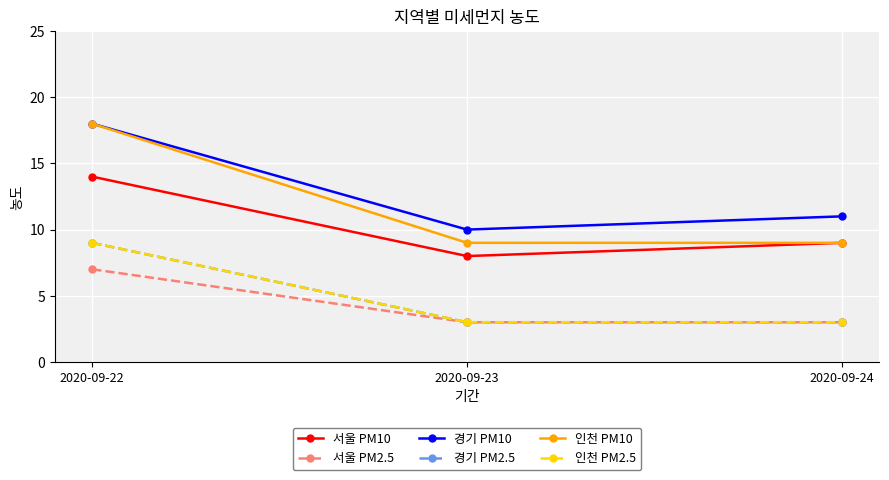

Does the chart have visible grid lines?

Yes